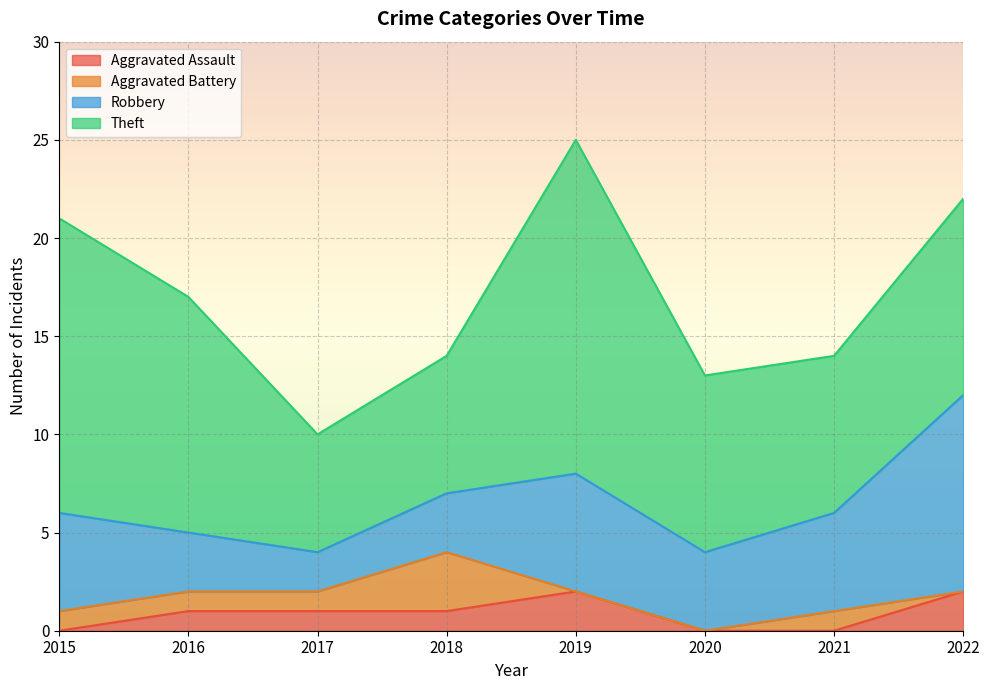

What is the difference between the maximum and second lowest values in the Aggravated Assault series?

2